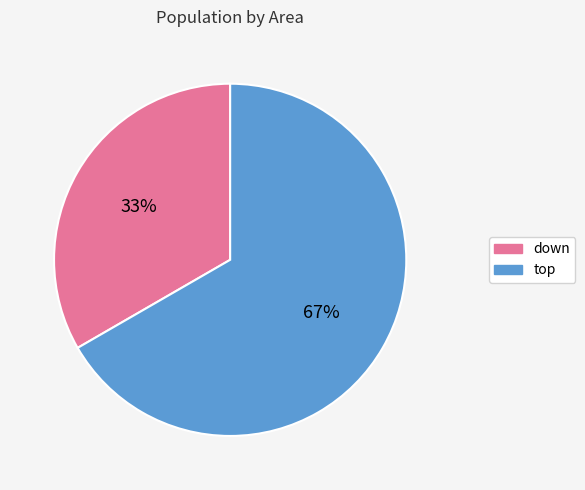

How many slices are in this pie chart?

2